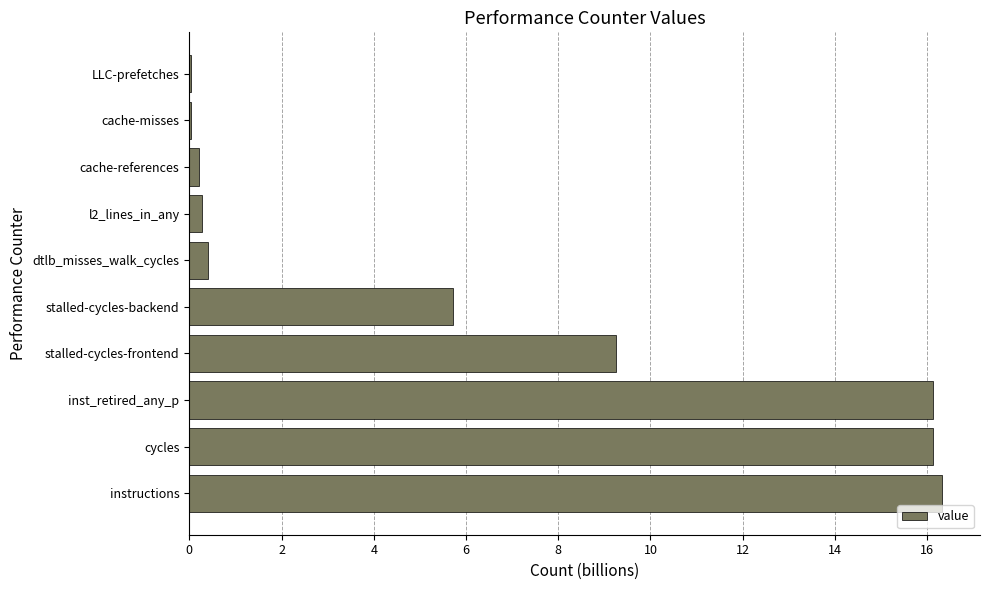

At which label is the value closest to 8?

stalled-cycles-frontend